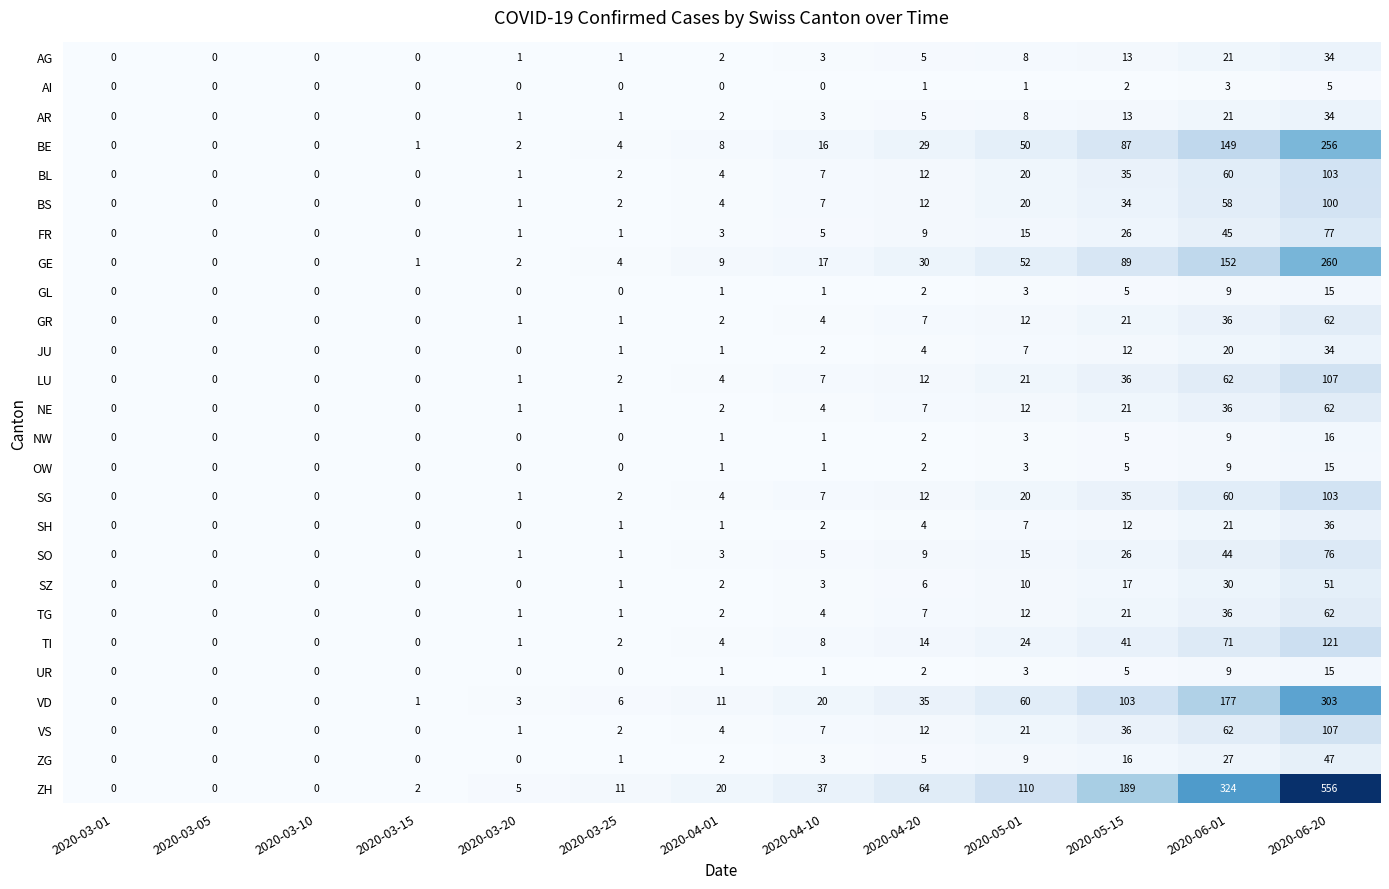

At which category is the sum across all series the highest?

2020-06-20